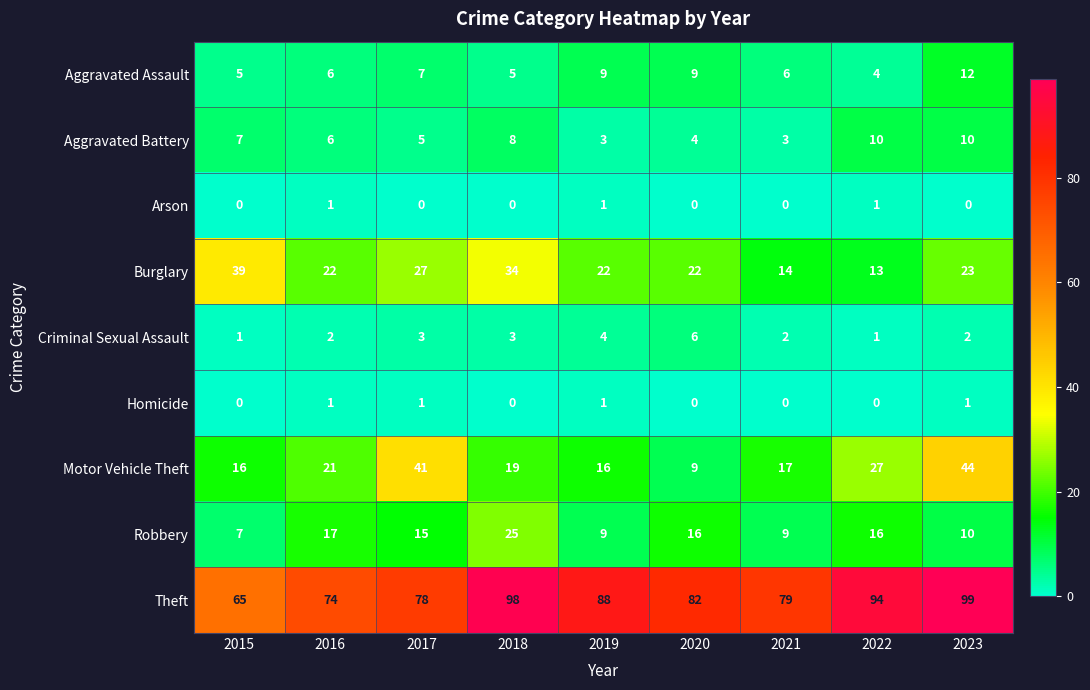

At which label is Theft closest to 82?

2020